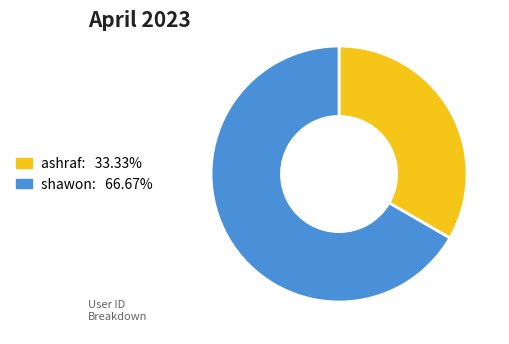

What is the ratio of the value at shawon to the value at ashraf?

2.0